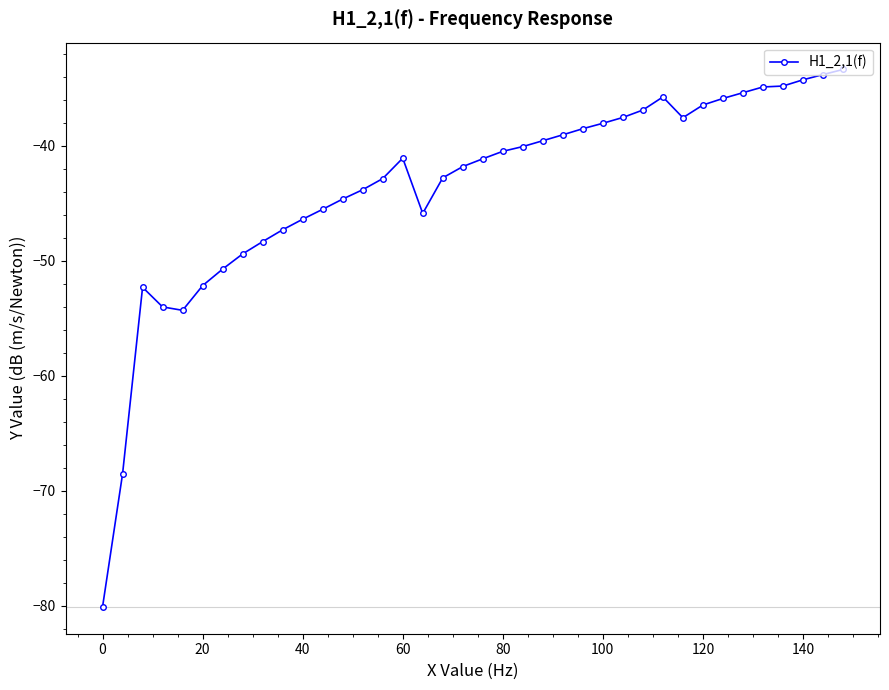

True or false: the data has more than 1 interior local peaks.

True